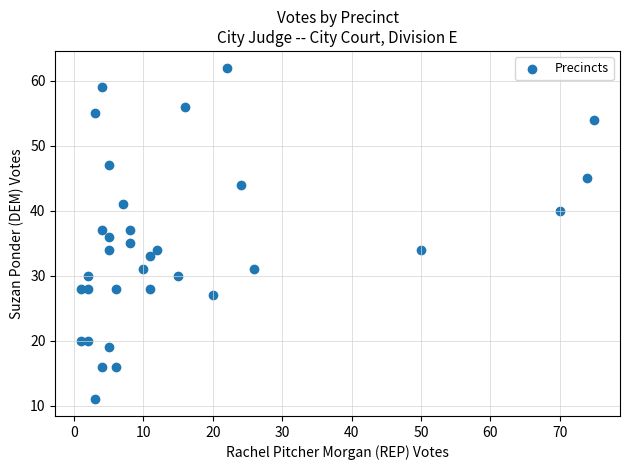

What is the range of Y values (max minus min)?

51